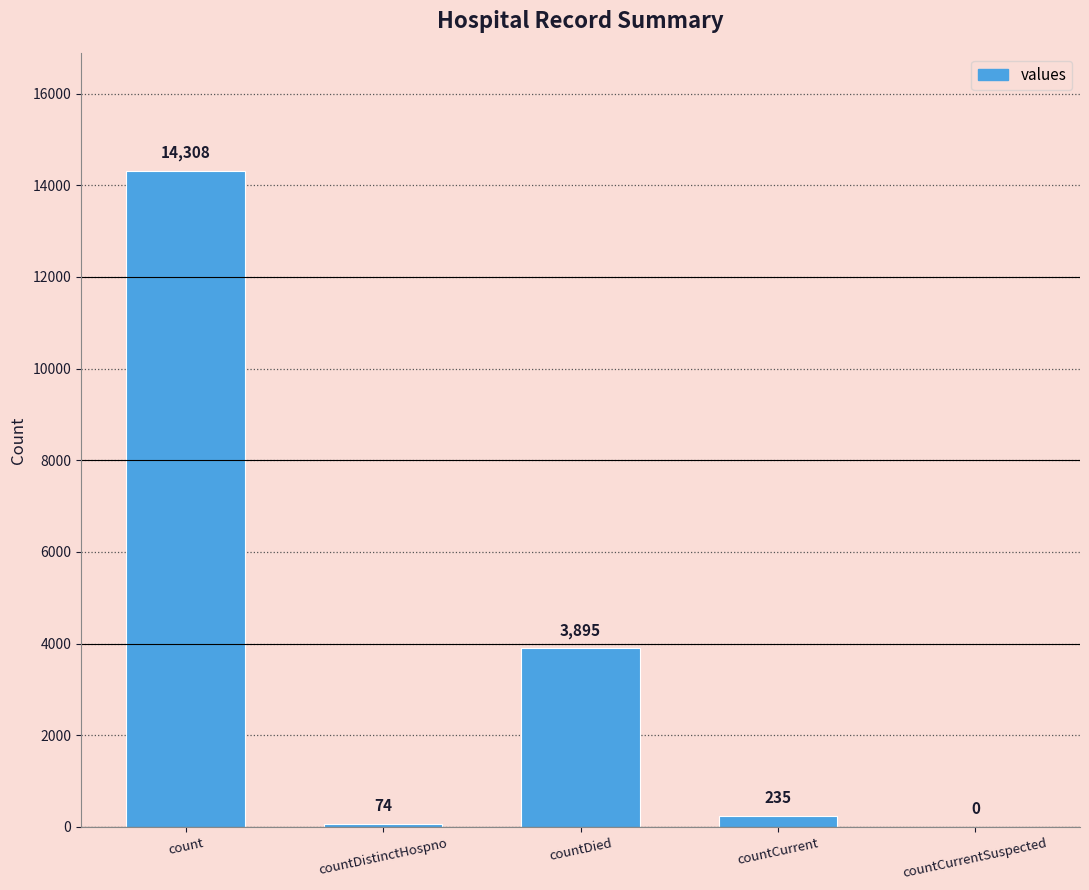

Between count and countDistinctHospno, which is larger?

count